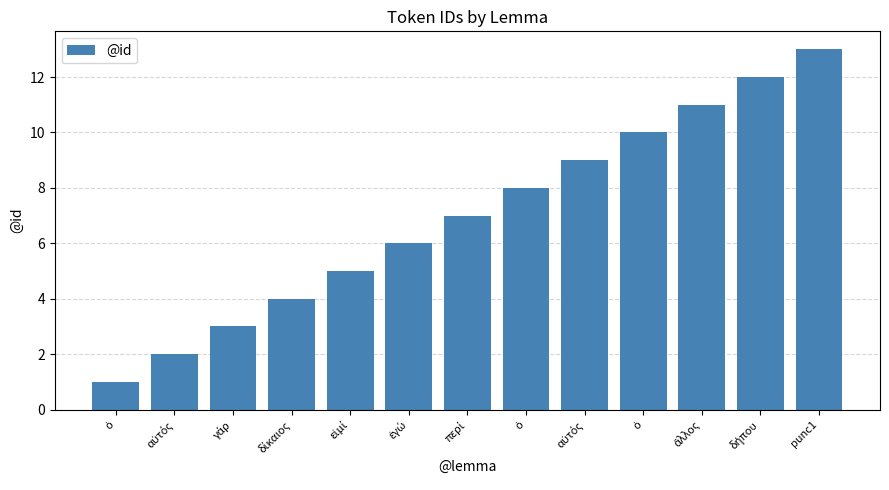

What is the change in value from γάρ to ὁ?

+7